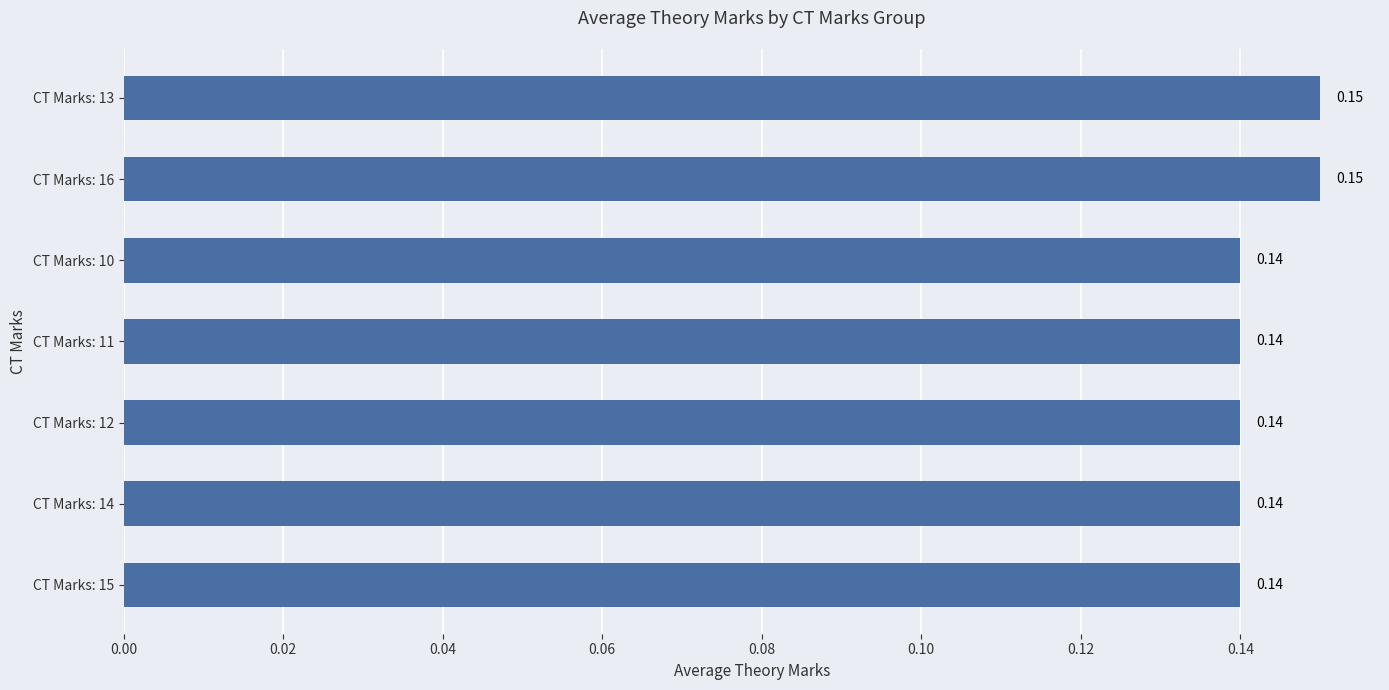

What is the sum of the values at CT Marks: 15 and CT Marks: 12?

0.3